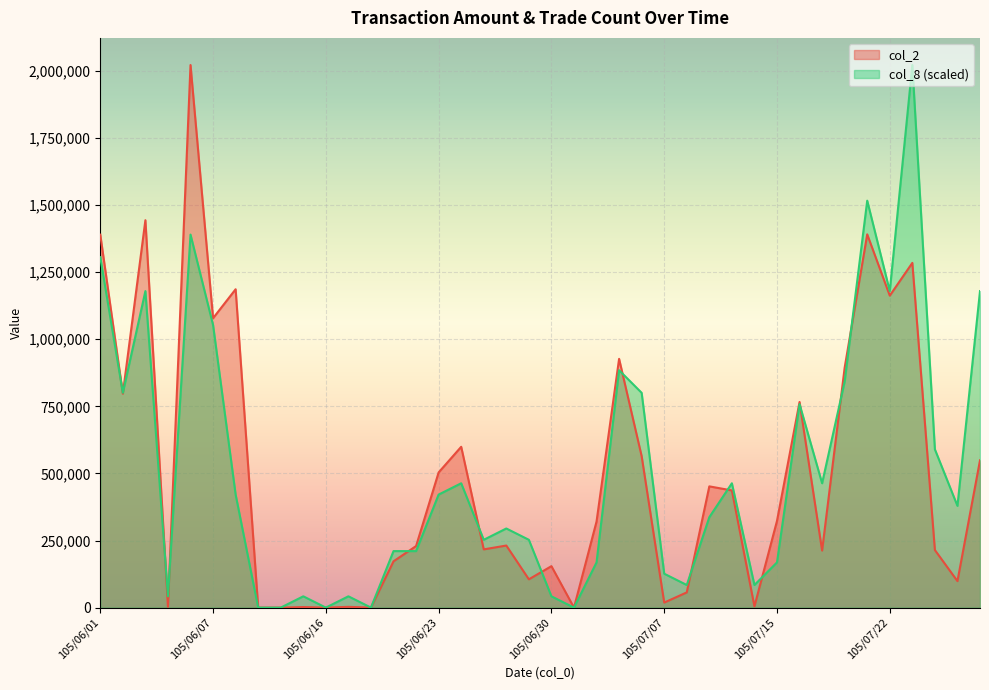

Rank the series by their maximum value, from highest to lowest.

col_2, col_8